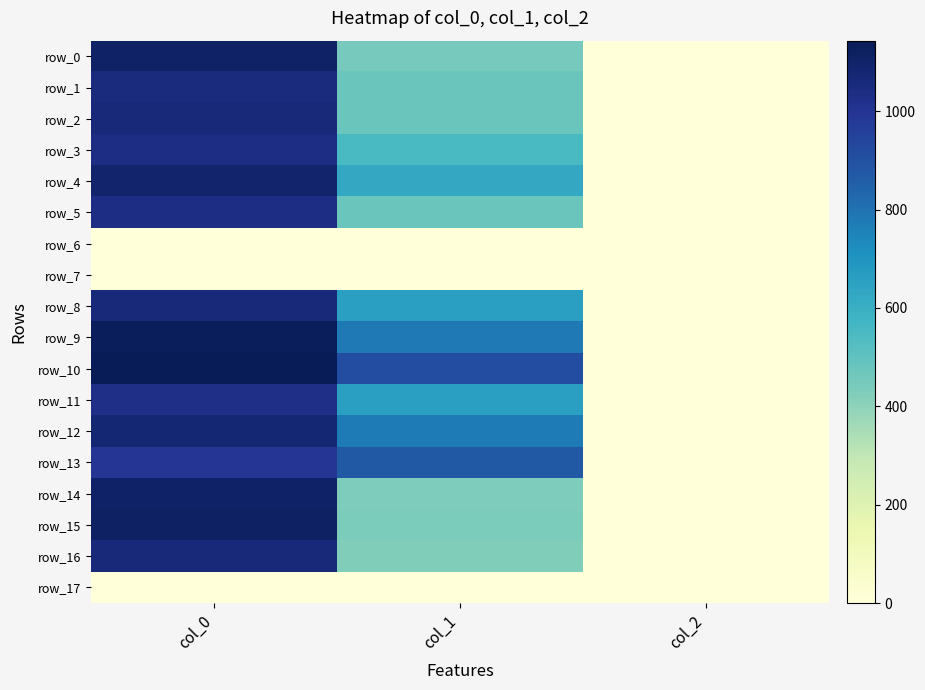

Reading right to left, list all the values displayed in this chart.

row_0: col_2=2.0	col_1=448.9	col_0=1110.0
row_1: col_2=2.0	col_1=475.9	col_0=1050.0
row_2: col_2=2.0	col_1=475.9	col_0=1060.0
row_3: col_2=2.0	col_1=550.1	col_0=1040.0
row_4: col_2=2.0	col_1=621.0	col_0=1093.3
row_5: col_2=2.0	col_1=475.9	col_0=1040.0
row_6: col_2=0.0	col_1=0.0	col_0=0.0
row_7: col_2=0.0	col_1=0.0	col_0=0.0
row_8: col_2=2.0	col_1=658.1	col_0=1060.0
row_9: col_2=2.0	col_1=779.6	col_0=1133.3
row_10: col_2=2.0	col_1=911.2	col_0=1143.3
row_11: col_2=2.0	col_1=658.1	col_0=1026.7
row_12: col_2=2.0	col_1=776.2	col_0=1080.0
row_13: col_2=2.0	col_1=874.1	col_0=993.3
row_14: col_2=2.0	col_1=432.0	col_0=1103.3
row_15: col_2=2.0	col_1=435.4	col_0=1113.3
row_16: col_2=2.0	col_1=425.2	col_0=1063.3
row_17: col_2=0.0	col_1=0.0	col_0=0.0